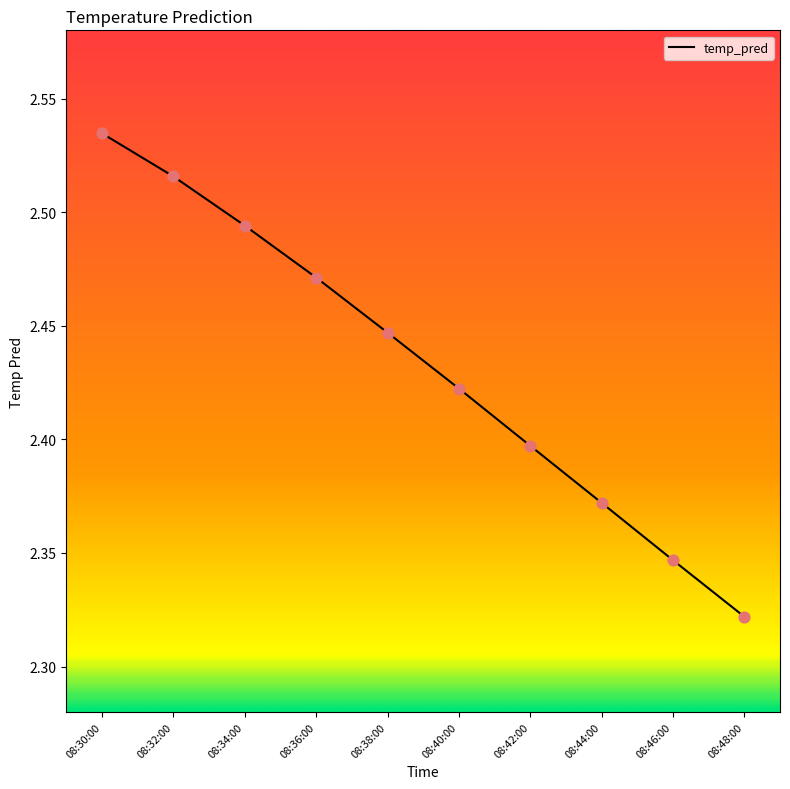

What is the ratio of the value at 08:42:00 to the value at 08:38:00?

1.0